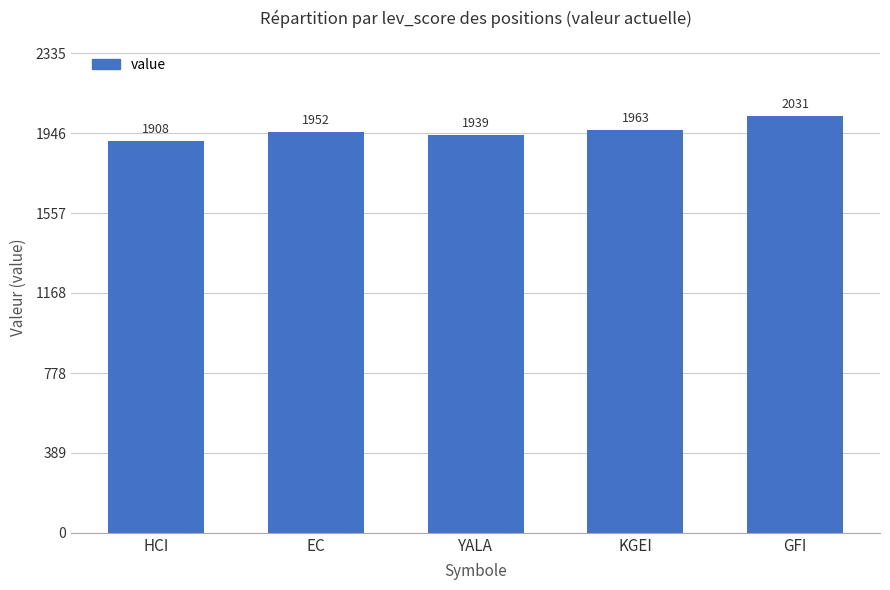

Which category has the highest value across all series?

GFI